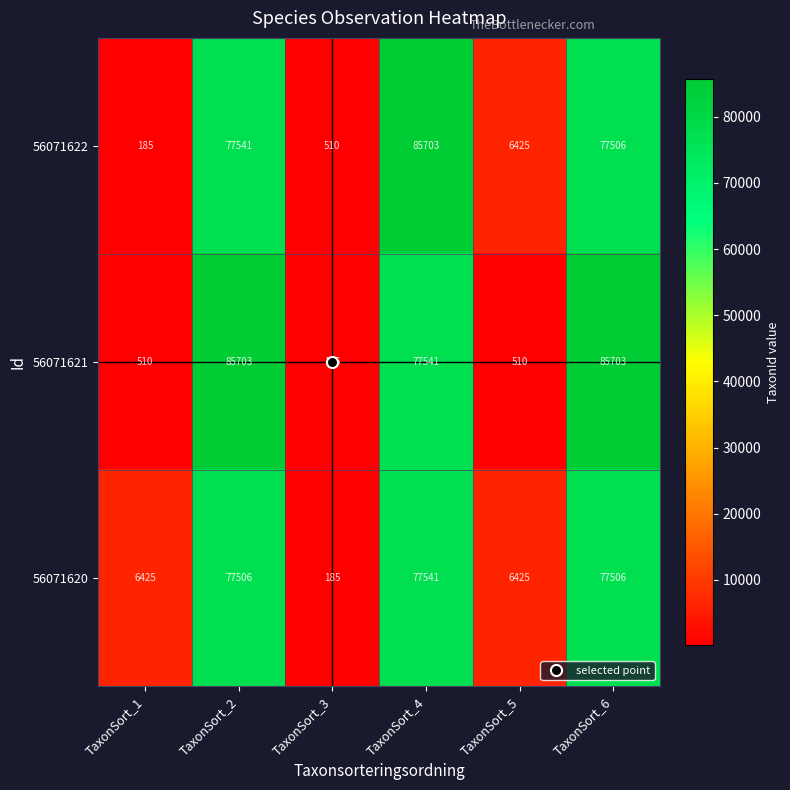

What is the total value across all series at TaxonSort_6?

240715